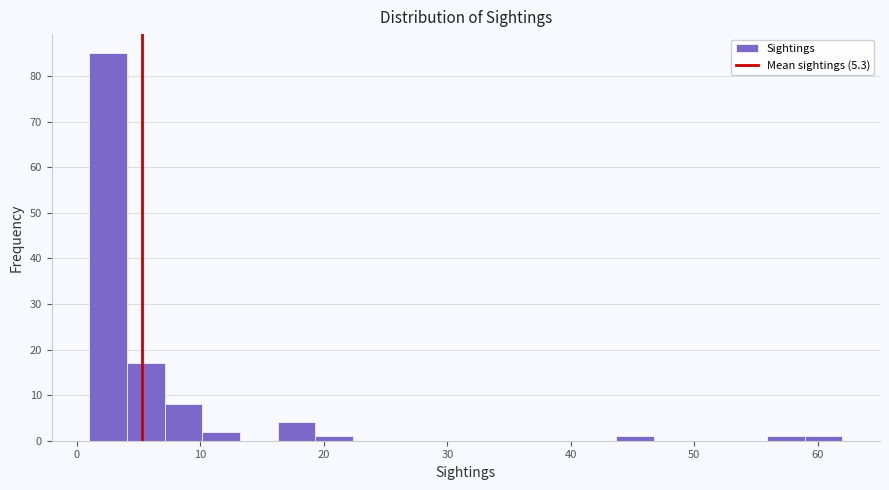

Read against the x-axis, roughly where is the centre of the tallest bar?

3